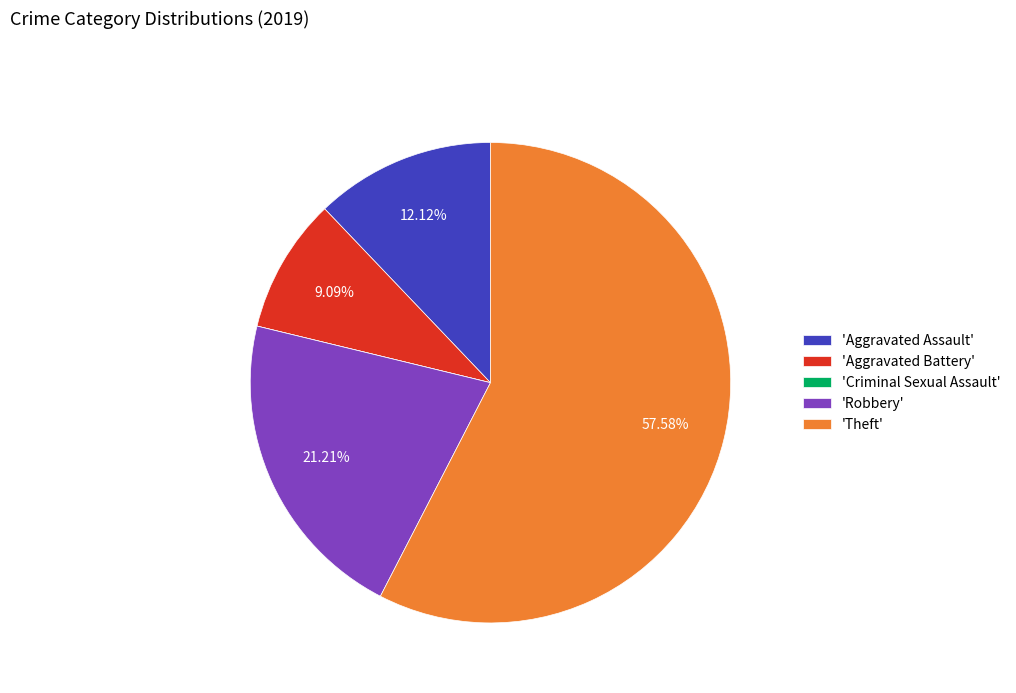

Is 'Robbery' the majority of the pie?

No